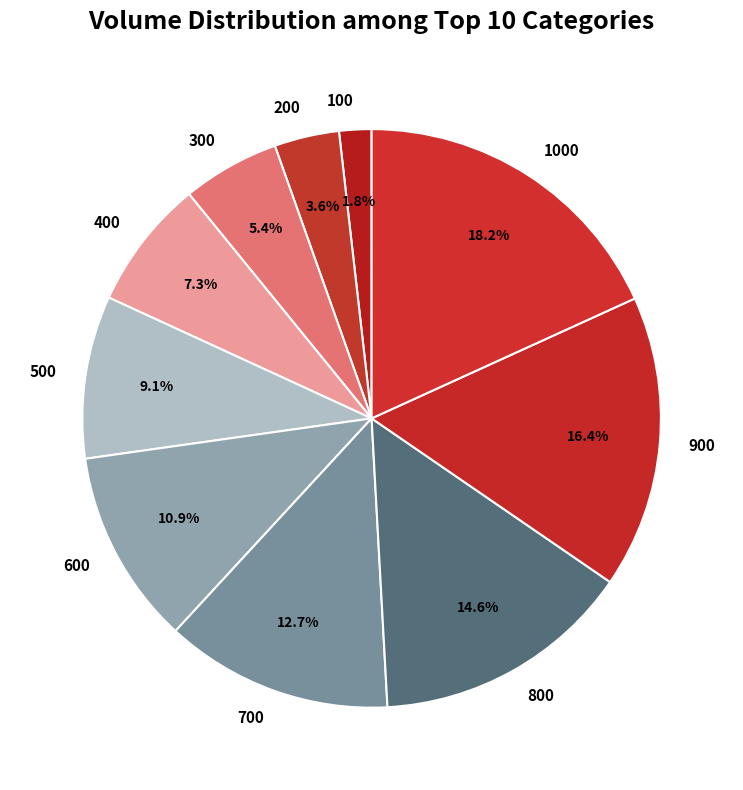

How many segments does this pie chart have?

10